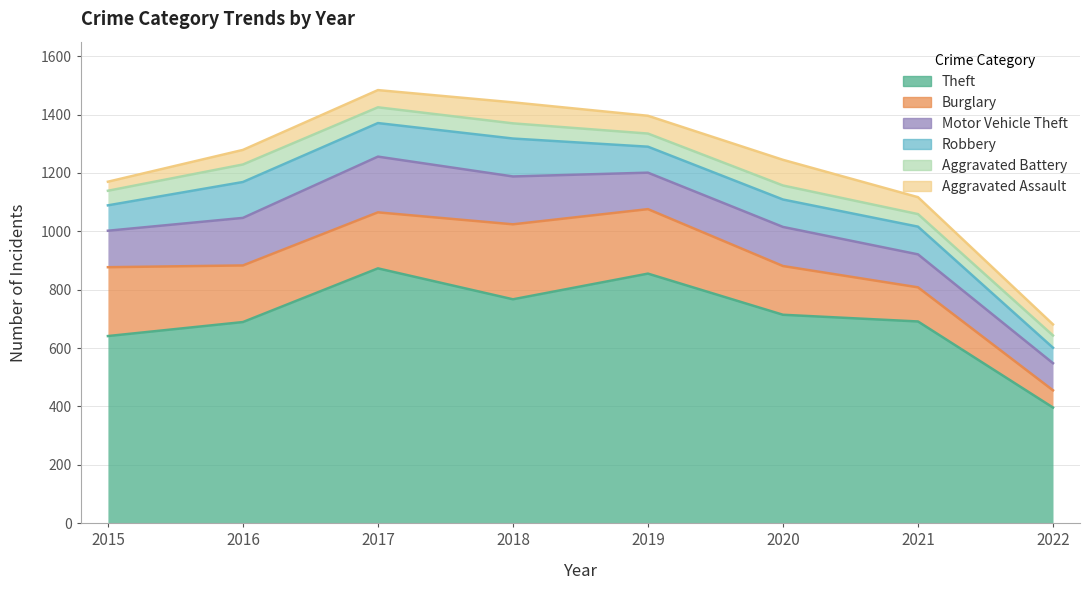

Which series has the largest total across all categories?

Theft